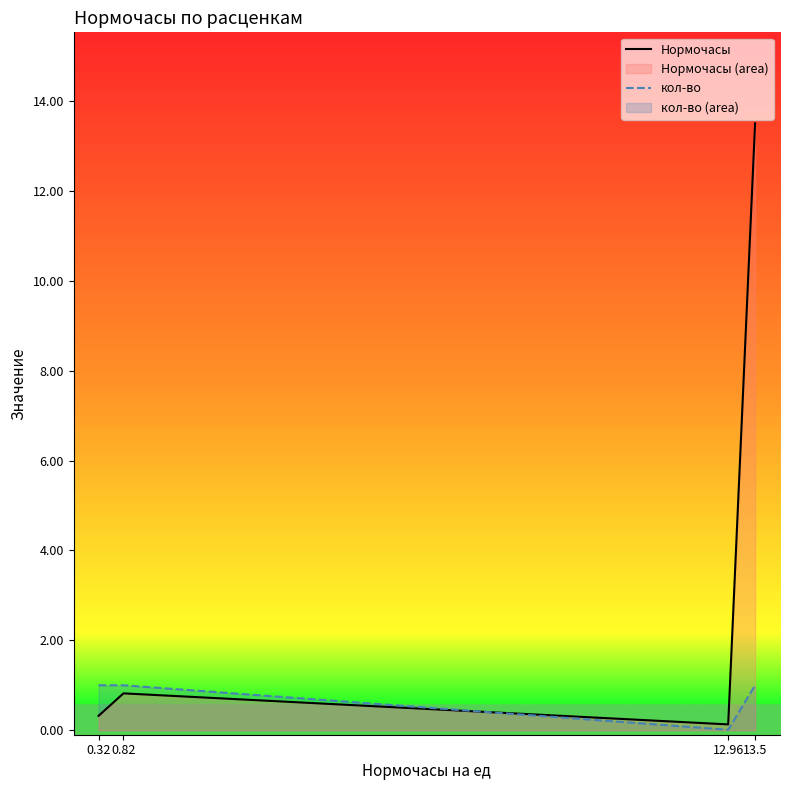

Is it true that Нормочасы equals 0.1 at 12.96?

True